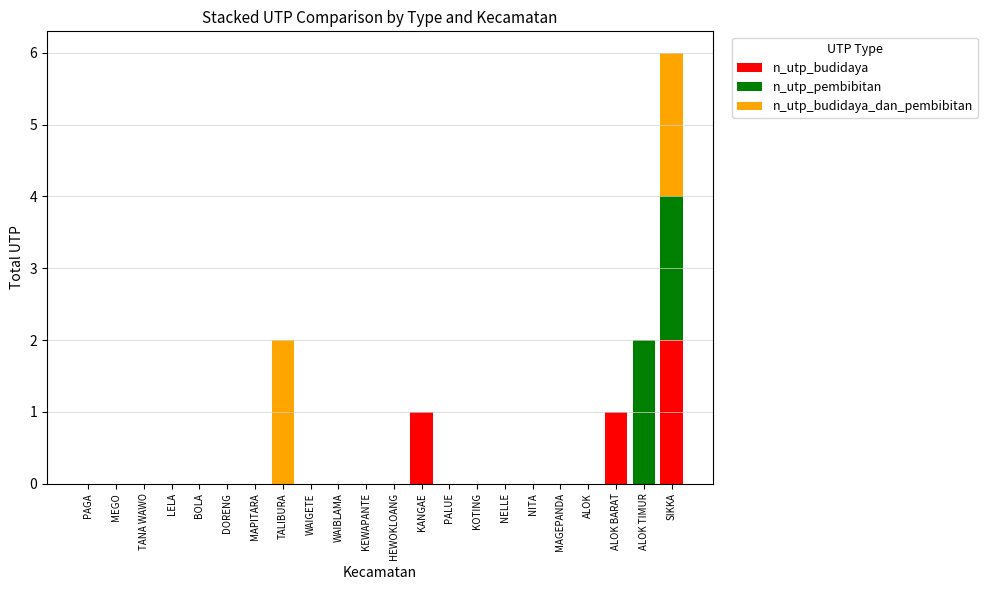

What are all the series names shown in the legend?

n_utp_budidaya, n_utp_pembibitan, n_utp_budidaya_dan_pembibitan